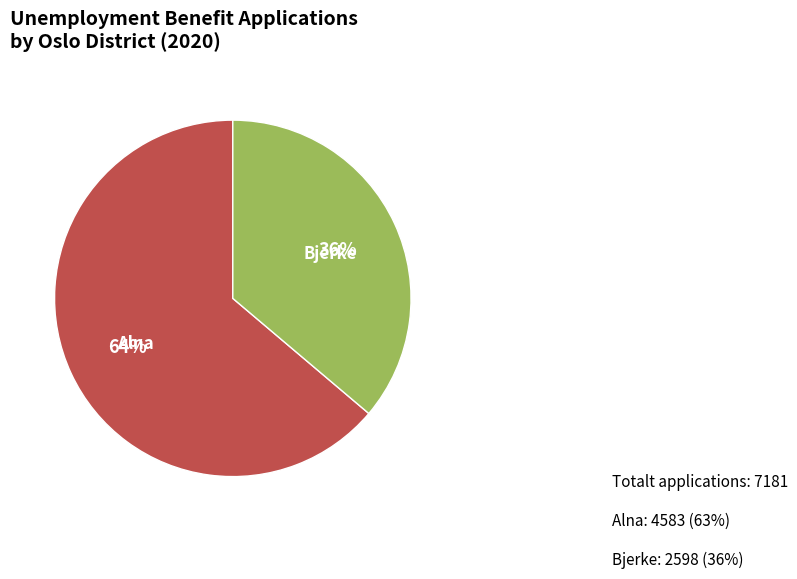

Does any single category account for the majority?

Yes